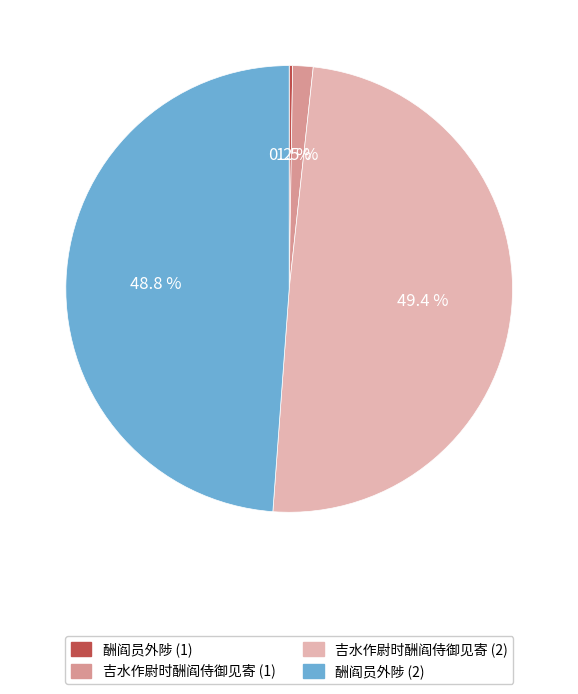

Is there any slice that represents more than half of the pie?

No